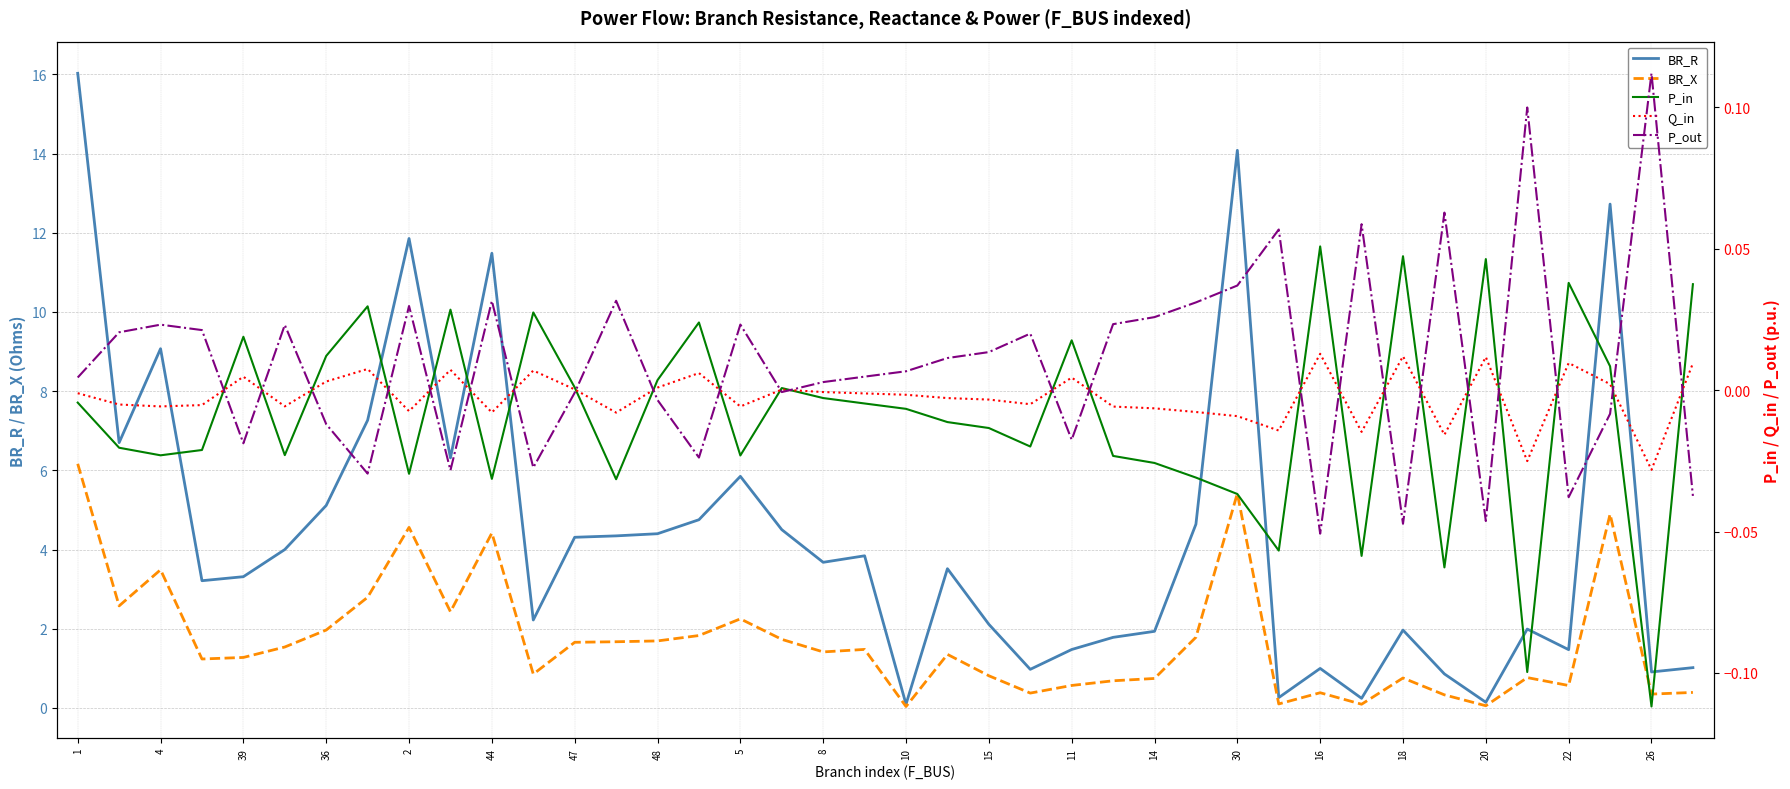

True or false: BR_R has a value of 3.4 at 14.

False